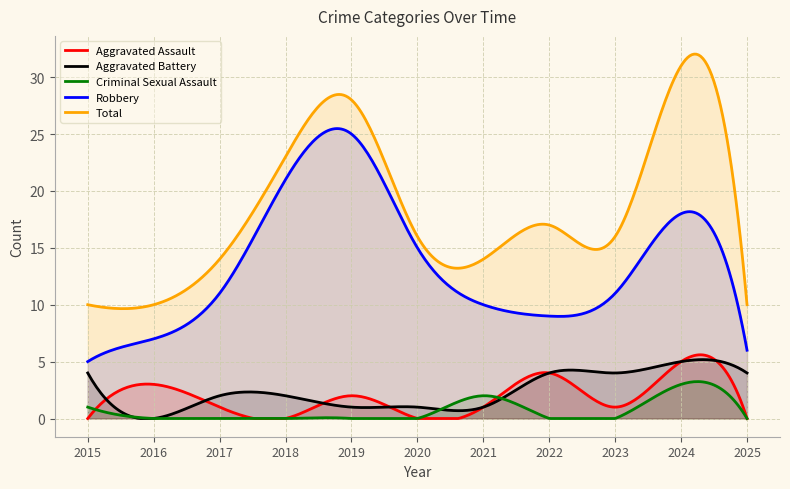

Does the chart have visible grid lines?

Yes